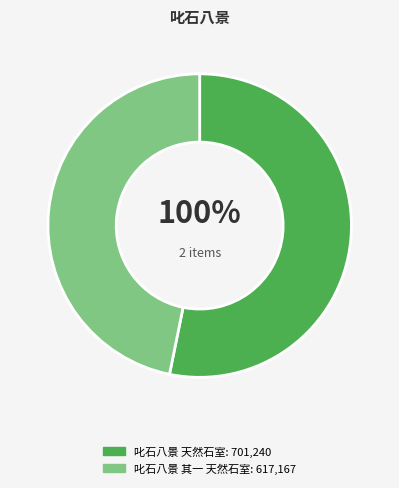

What is the majority slice?

叱石八景 天然石室